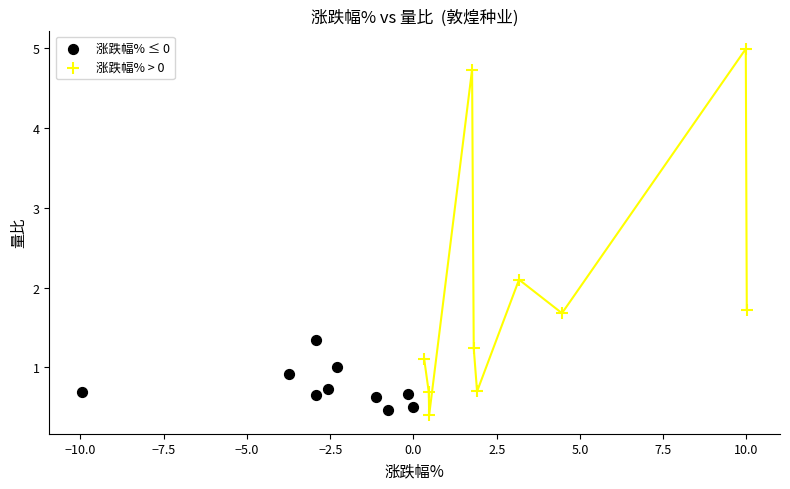

Which series reaches the maximum Y coordinate?

涨跌幅% > 0